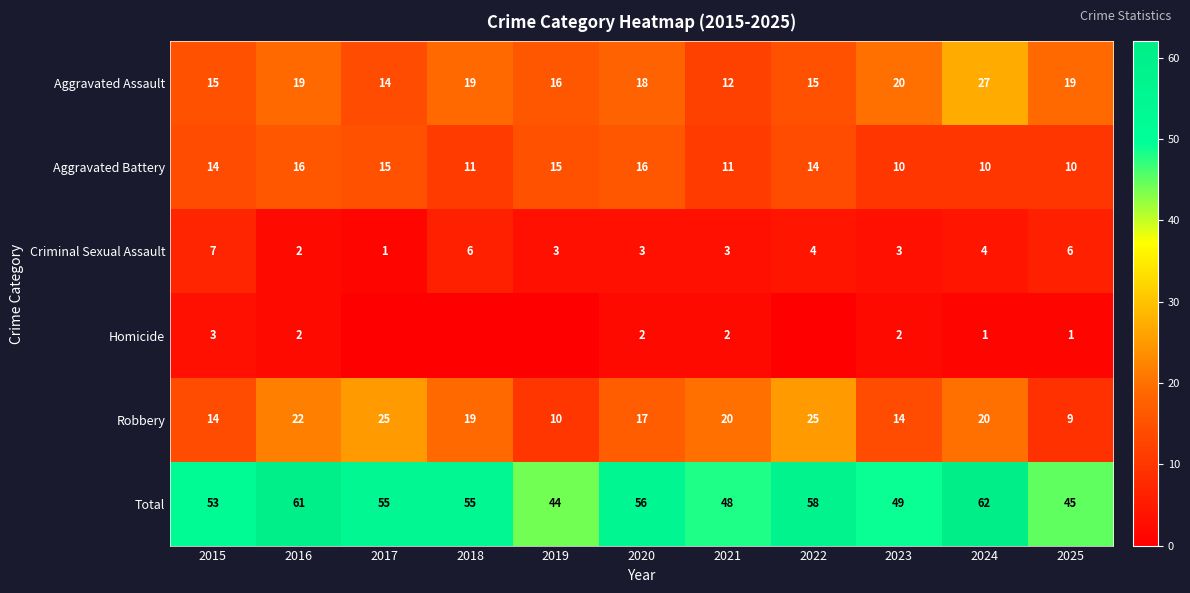

Is it true that Aggravated Assault equals 19 at 2018?

True